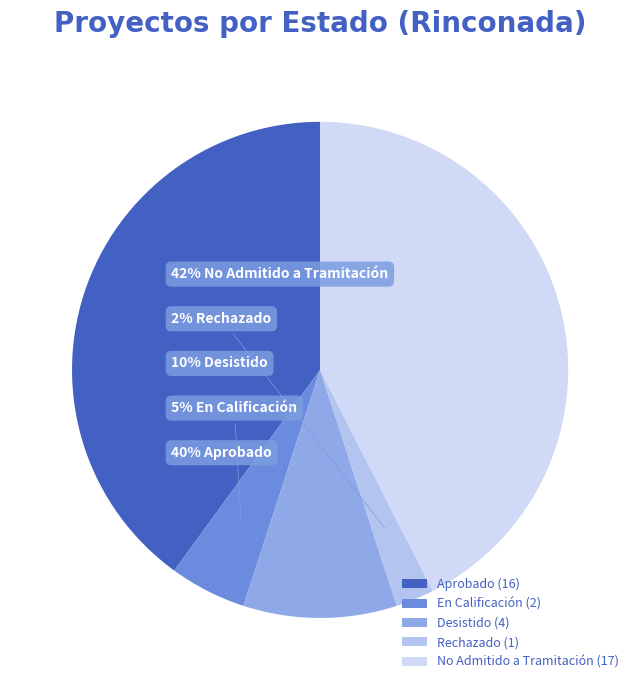

Does any single category account for the majority?

No